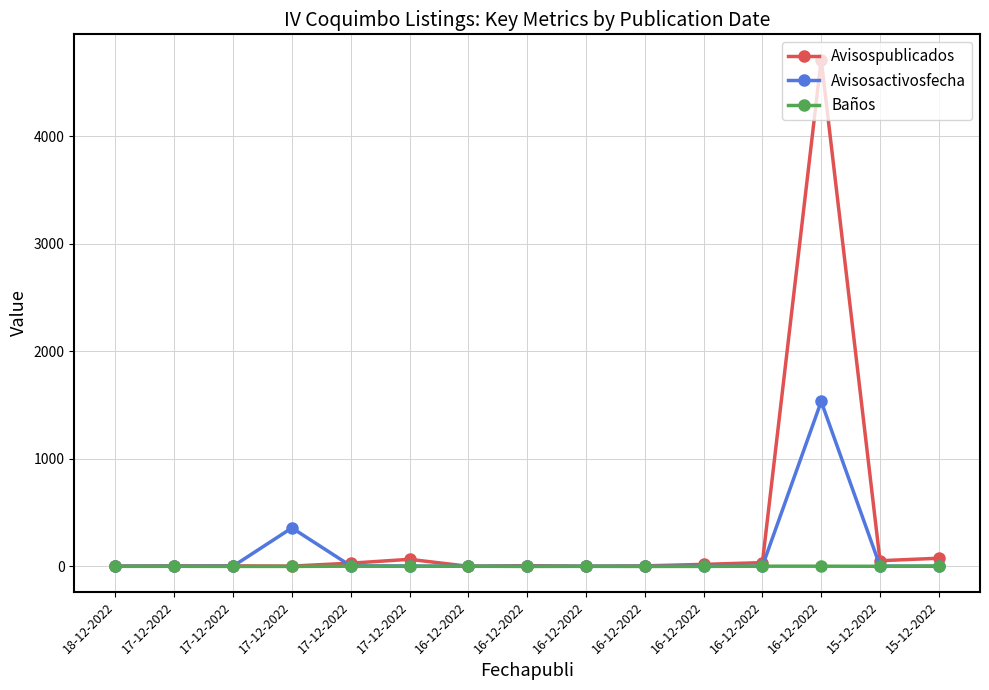

How many series are shown in this chart?

3